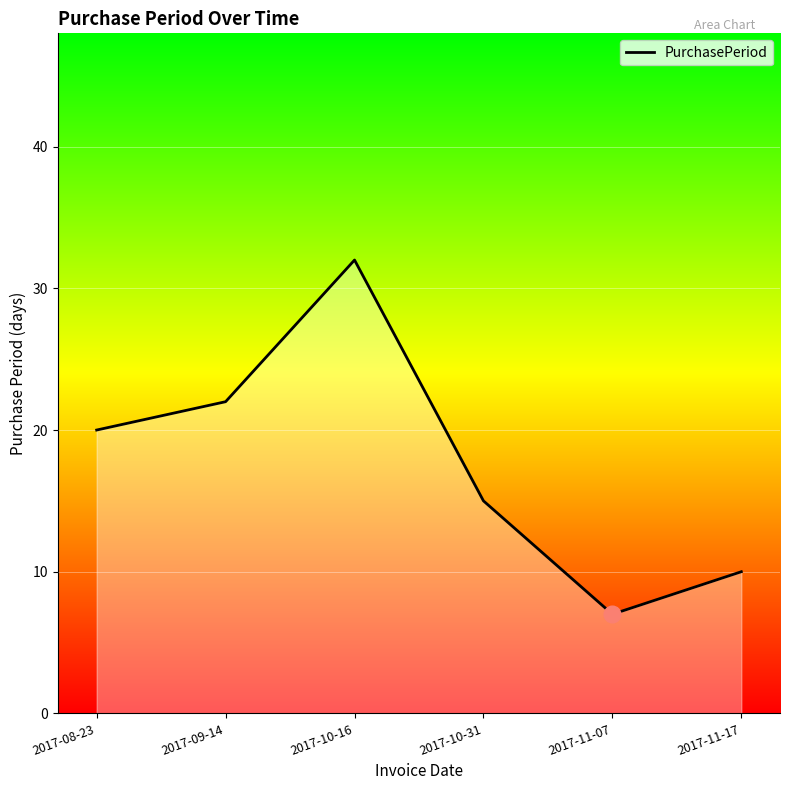

True or false: the data shows 4 at 2017-10-31.

False